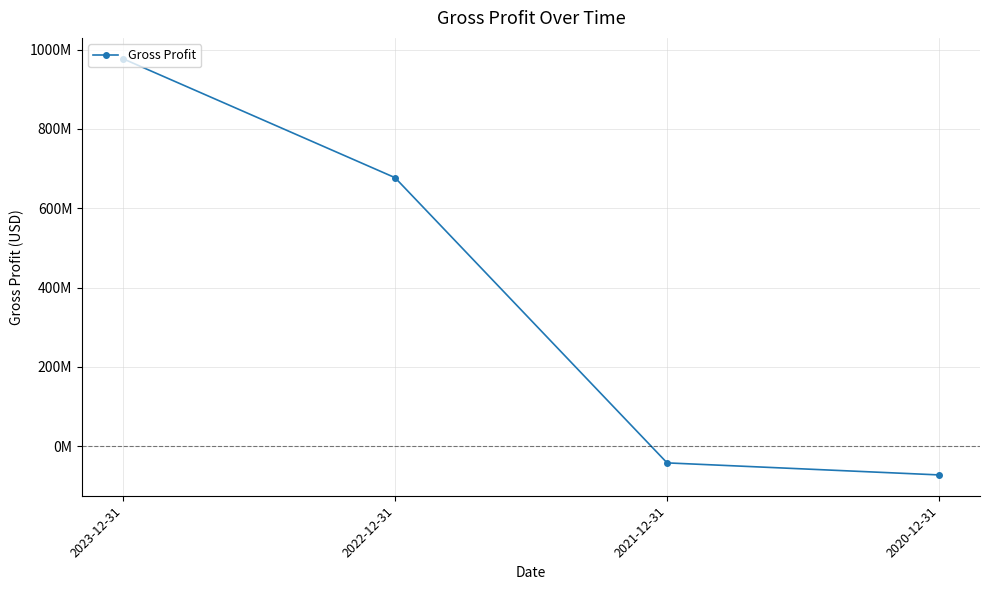

What is the label of the 3rd point from the right?

2022-12-31